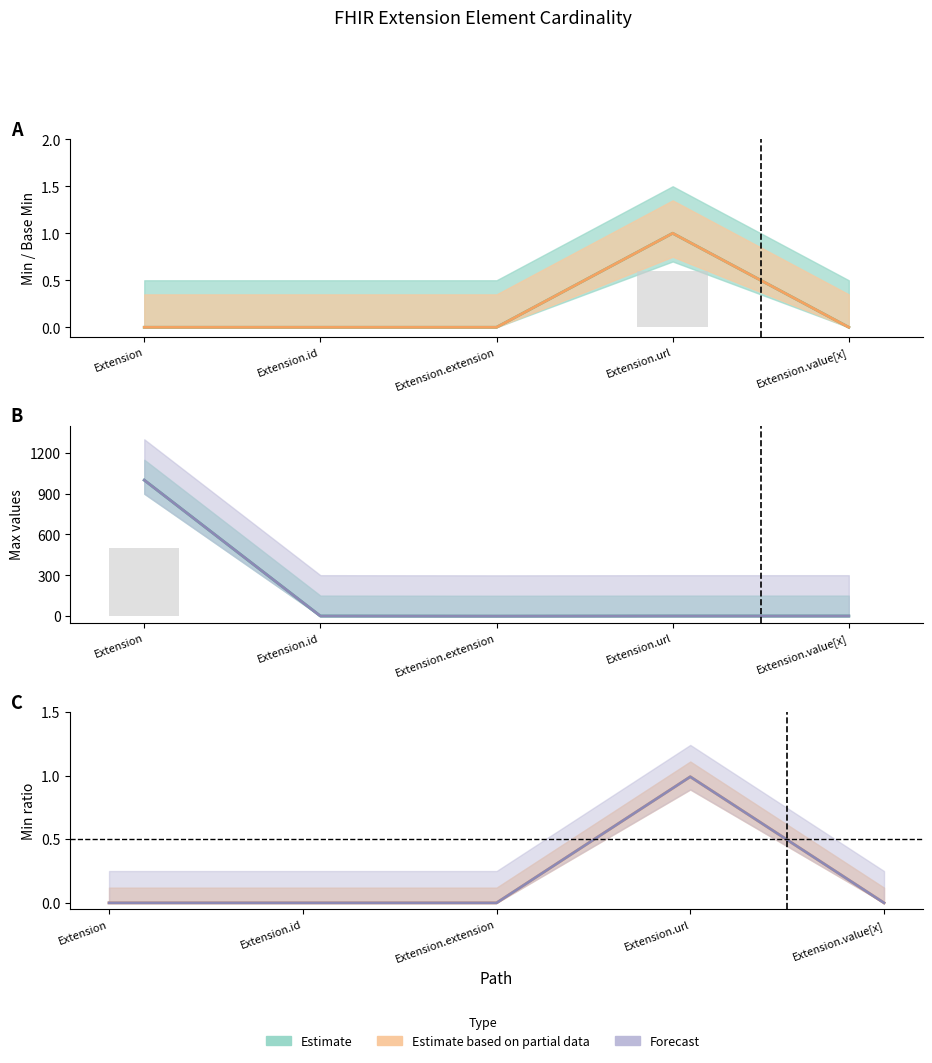

What position from the right is Extension.url?

2